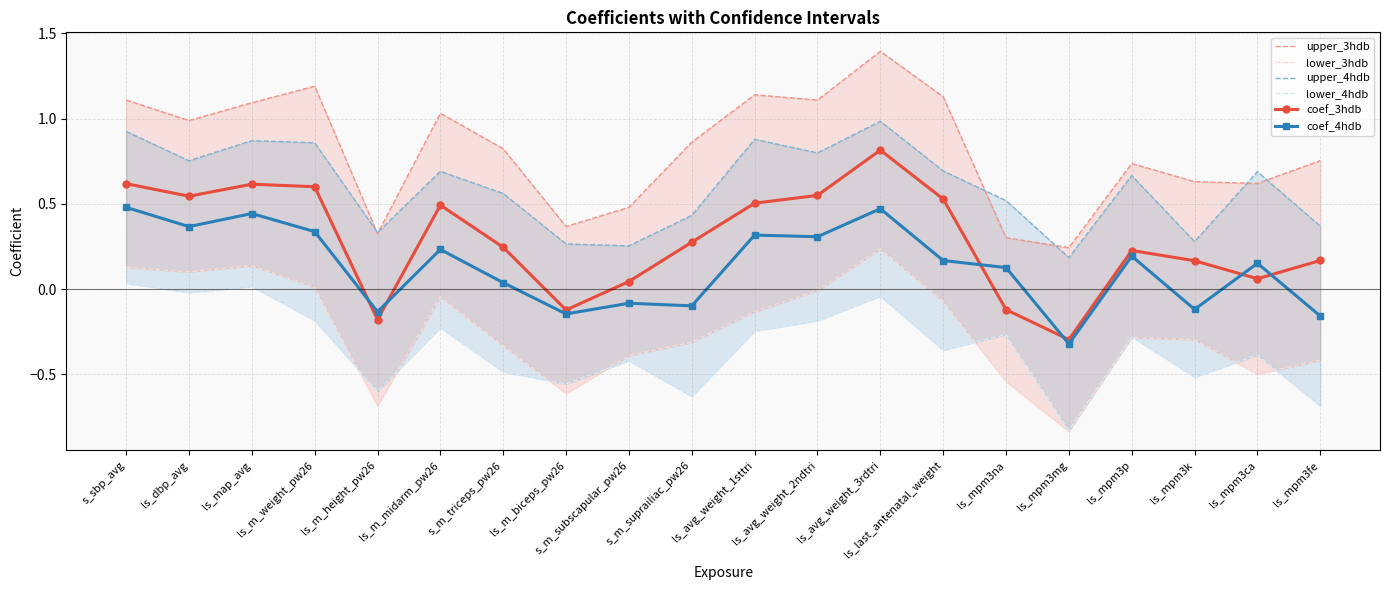

Reading right to left, list all the values displayed in this chart.

upper_3hdb: 0.8	0.6	0.6	0.7	0.2	0.3	1.1	1.4	1.1	1.1	0.9	0.5	0.4	0.8	1.0	0.3	1.2	1.1	1.0	1.1
lower_3hdb: -0.4	-0.5	-0.3	-0.3	-0.8	-0.5	-0.1	0.2	-0.0	-0.1	-0.3	-0.4	-0.6	-0.3	-0.0	-0.7	0.0	0.1	0.1	0.1
upper_4hdb: 0.4	0.7	0.3	0.7	0.2	0.5	0.7	1.0	0.8	0.9	0.4	0.3	0.3	0.6	0.7	0.3	0.9	0.9	0.8	0.9
lower_4hdb: -0.7	-0.4	-0.5	-0.3	-0.8	-0.3	-0.4	-0.0	-0.2	-0.2	-0.6	-0.4	-0.6	-0.5	-0.2	-0.6	-0.2	0.0	-0.0	0.0
coef_3hdb: 0.2	0.1	0.2	0.2	-0.3	-0.1	0.5	0.8	0.5	0.5	0.3	0.0	-0.1	0.2	0.5	-0.2	0.6	0.6	0.5	0.6
coef_4hdb: -0.2	0.2	-0.1	0.2	-0.3	0.1	0.2	0.5	0.3	0.3	-0.1	-0.1	-0.1	0.0	0.2	-0.1	0.3	0.4	0.4	0.5